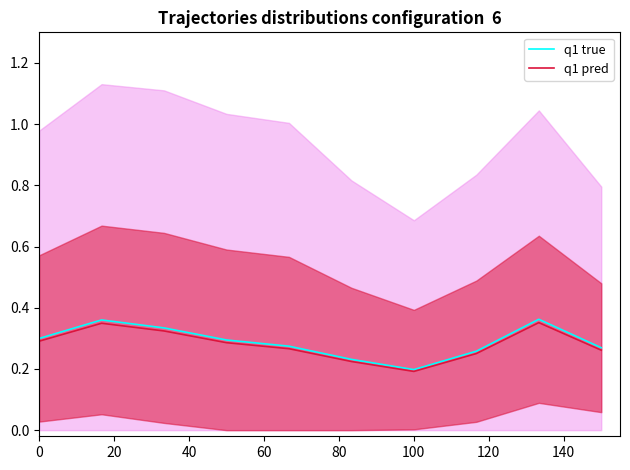

Is it true that q1 pred equals 0.0 at 100?

False